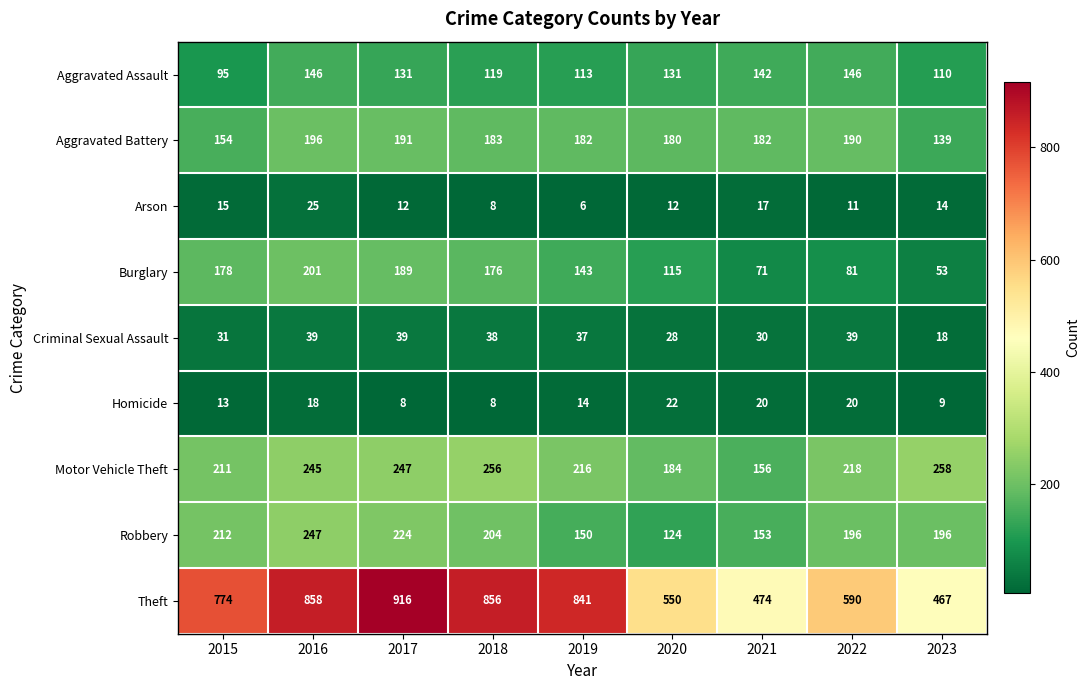

Which label corresponds to the largest value in the chart?

2017